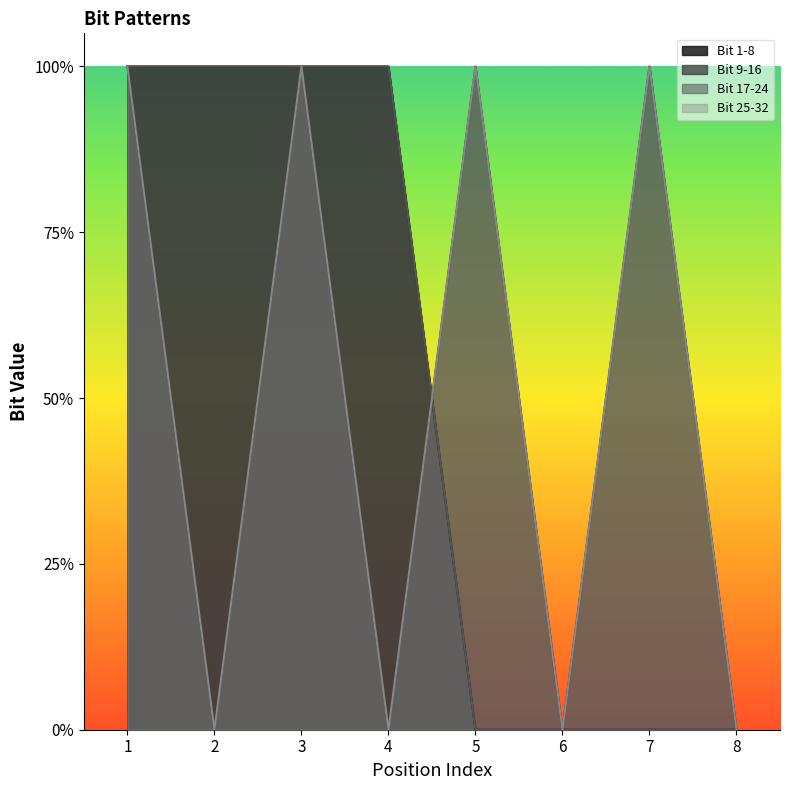

True or false: Bit 1-8 has a value of 1 at 2.

True